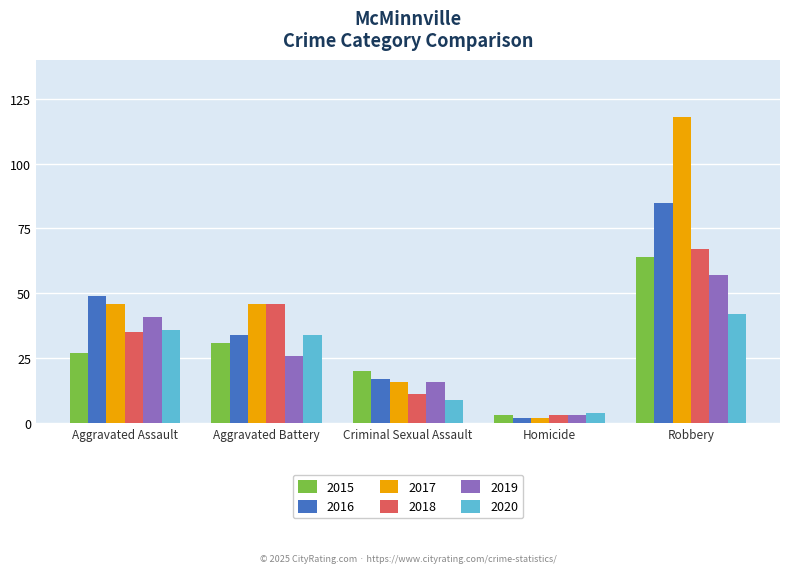

What is the label of the 1st bar from the right?

Robbery